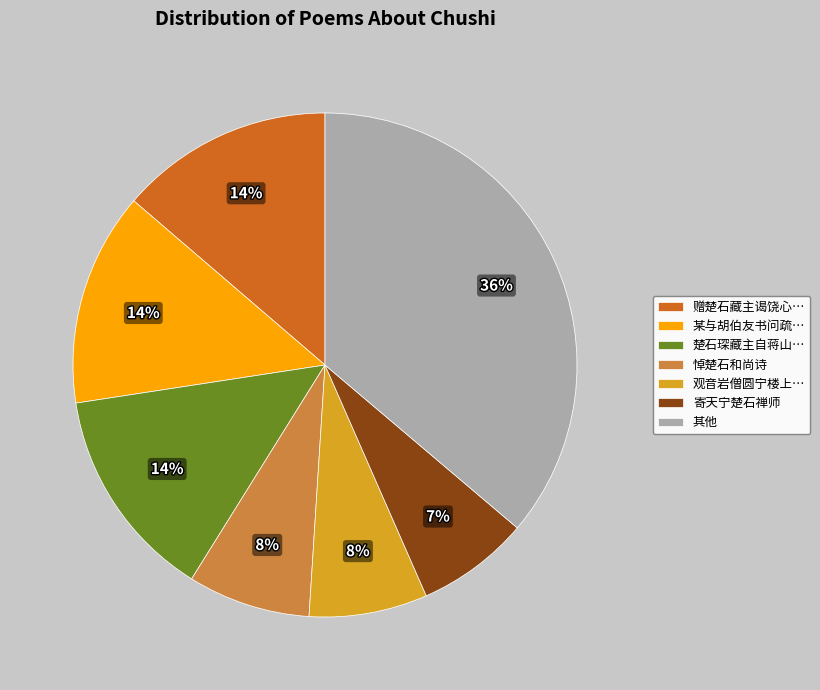

To the nearest percent, what portion does 寄天宁楚石禅师 represent?

7%